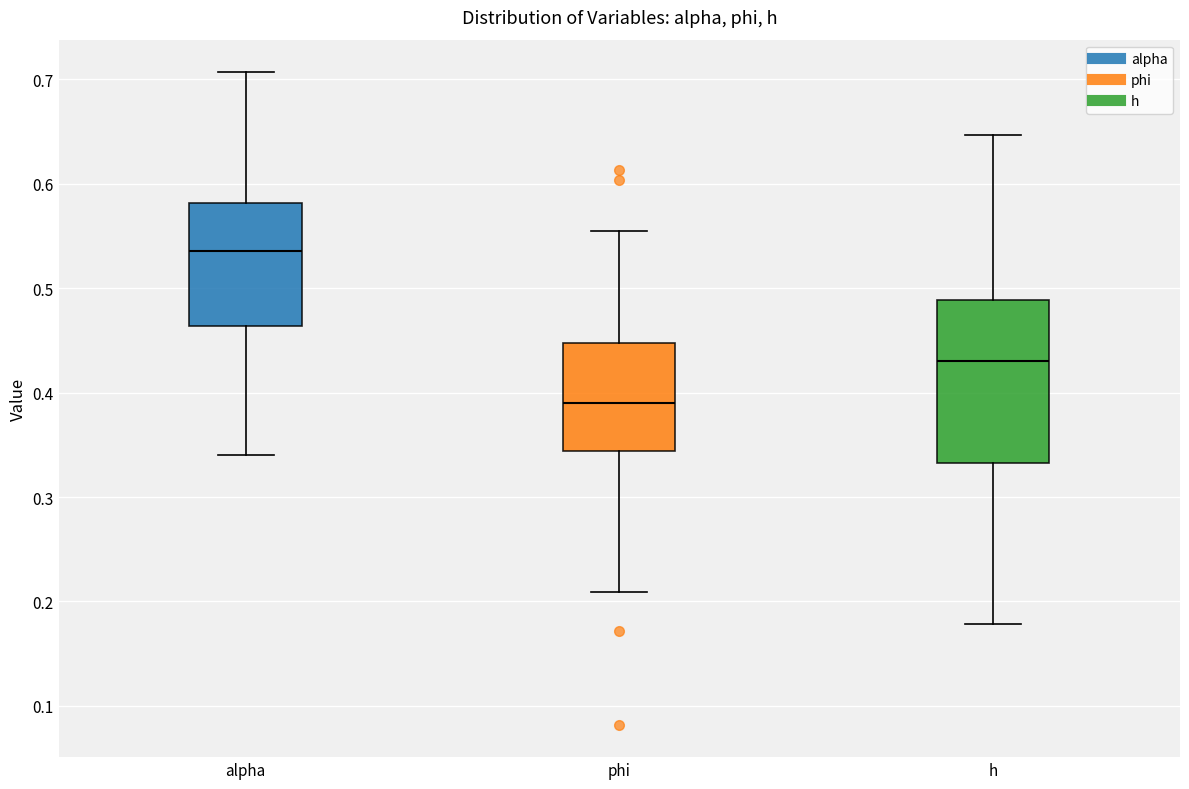

Comparing the boxes themselves (not the whiskers), which one is the tallest?

h